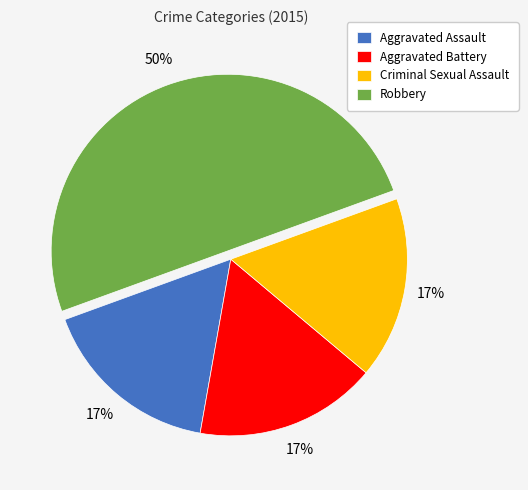

How many segments does this pie chart have?

4